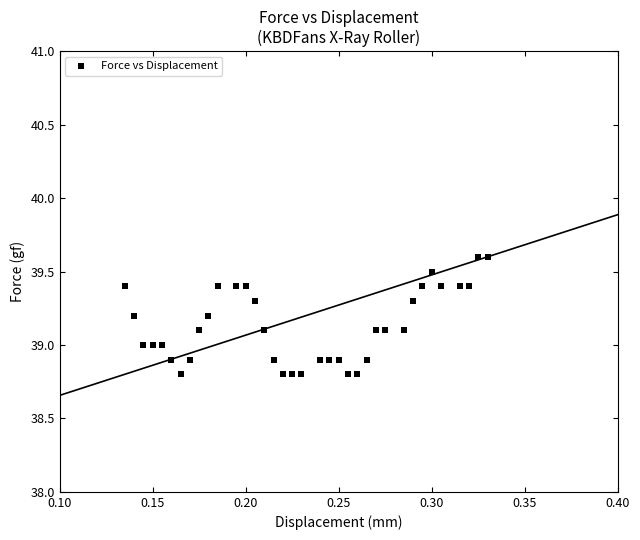

What is the range of Y values (max minus min)?

0.8